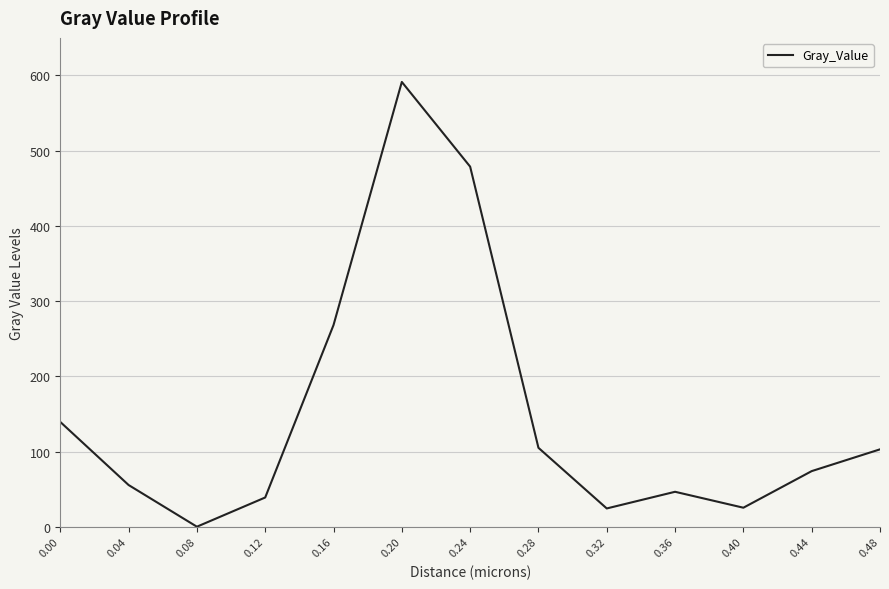

How many interior local peaks (higher than both neighbors) does the data have?

2